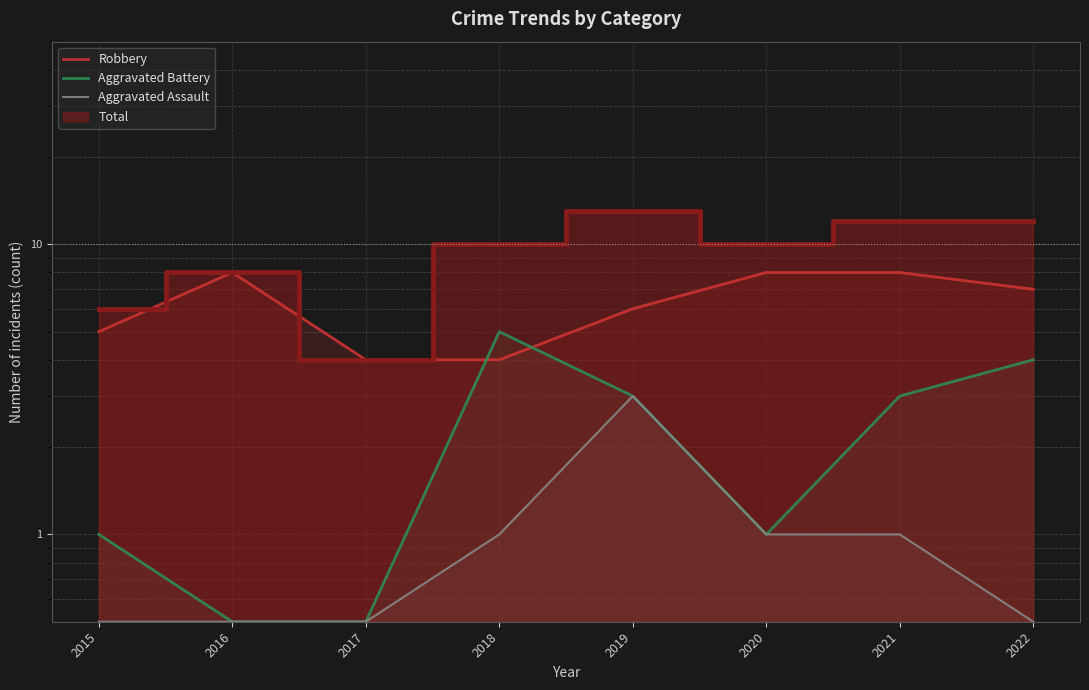

What is the difference between the maximum and minimum values in the Aggravated Assault series?

2.5